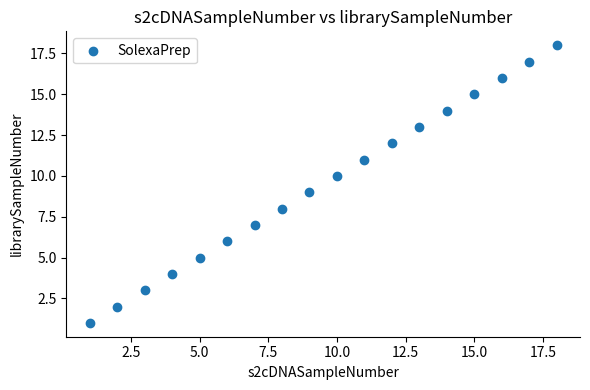

What is the range of Y values (max minus min)?

17